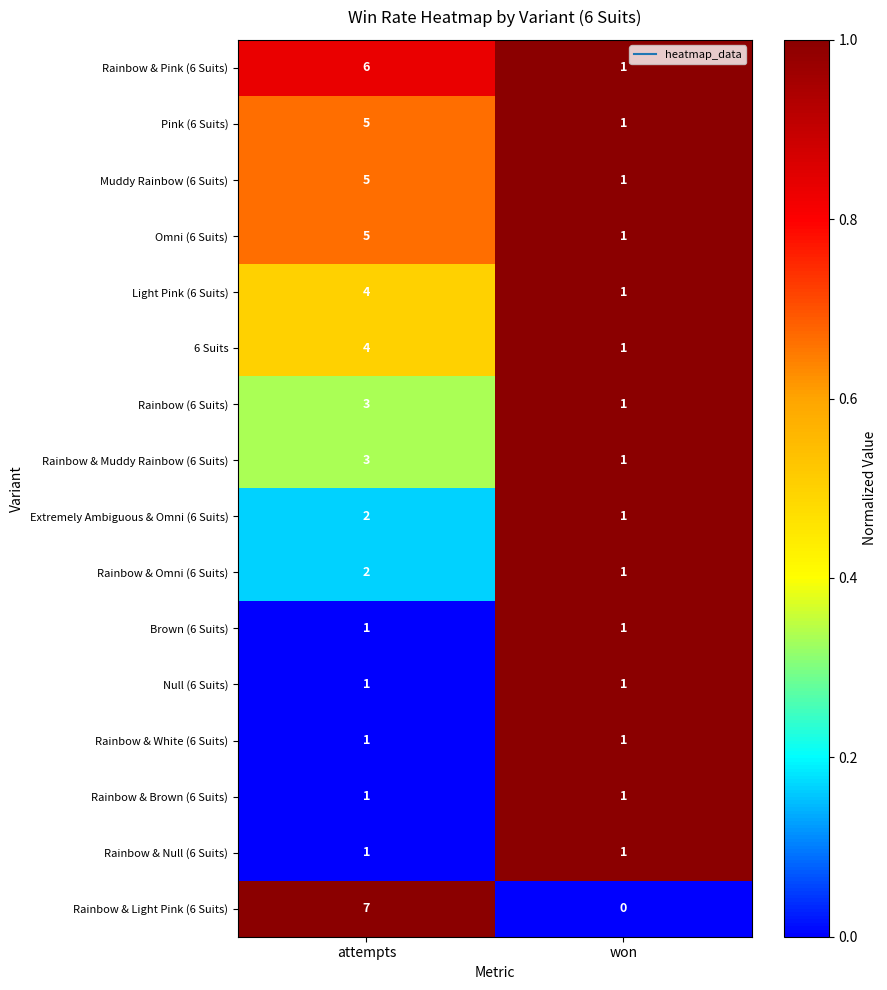

What is the sum of the Light Pink (6 Suits) values at attempts and won?

5